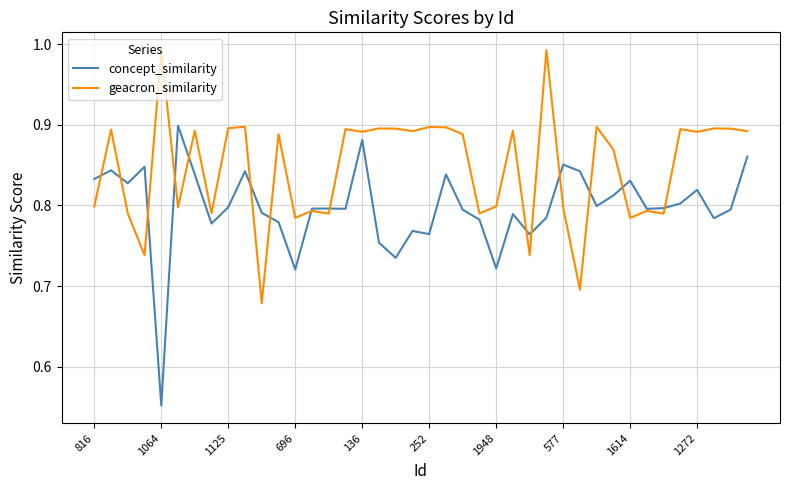

Which series has the largest total across all categories?

geacron_similarity